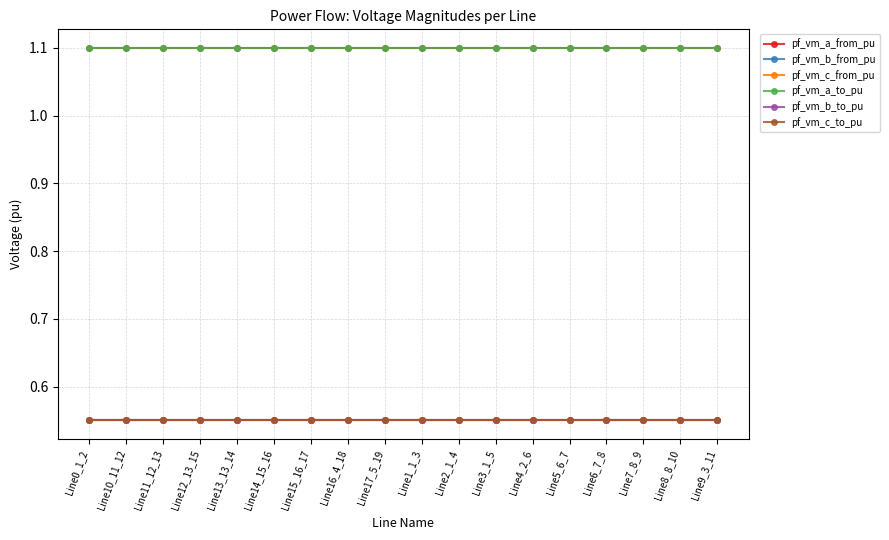

Does the chart have visible grid lines?

Yes